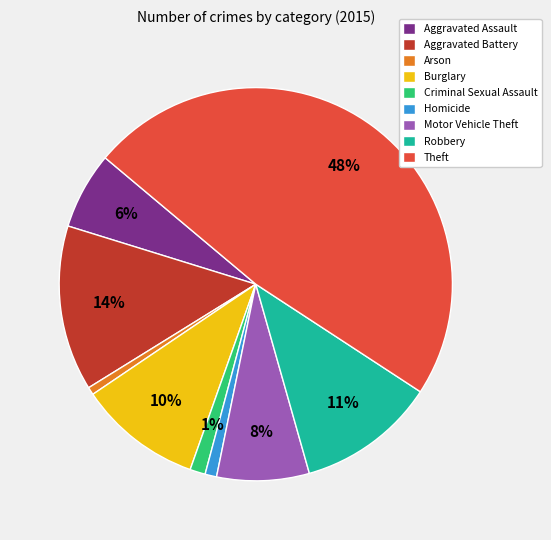

How many segments does this pie chart have?

9